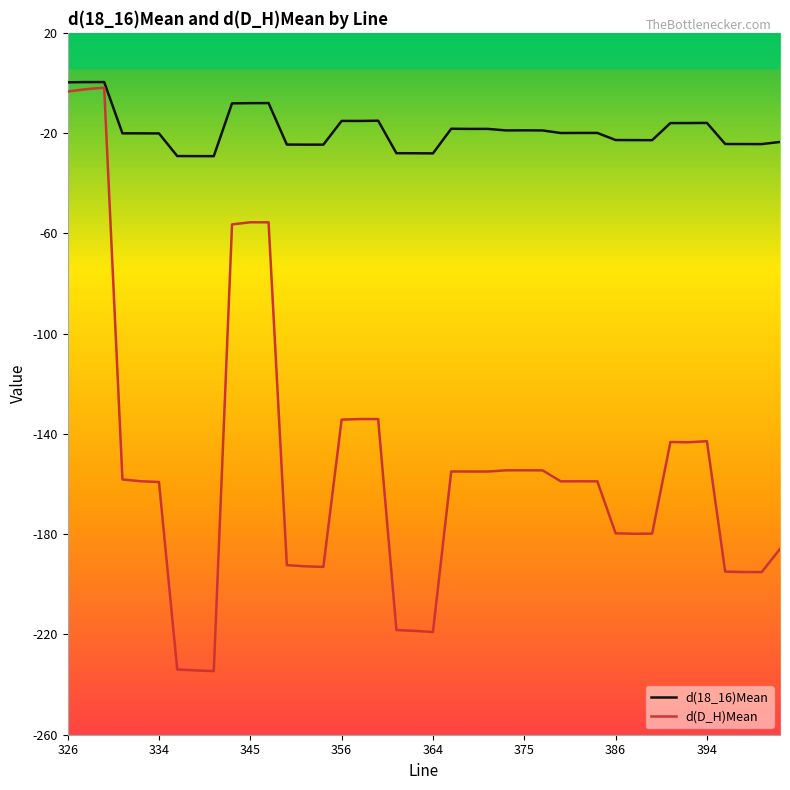

What is the maximum value for d(18_16)Mean?

0.4